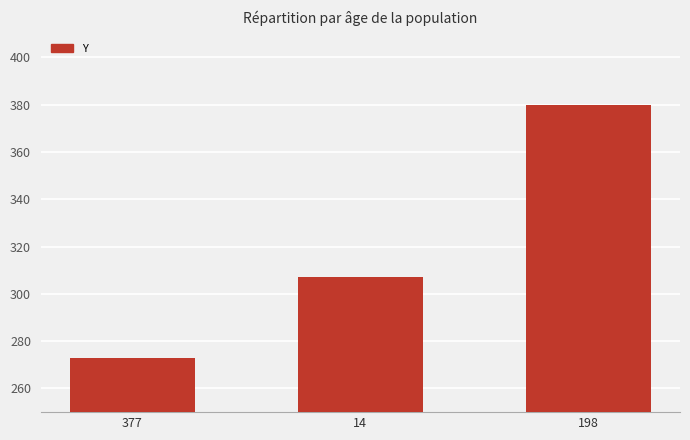

The value at 198 is 79. True or false?

False